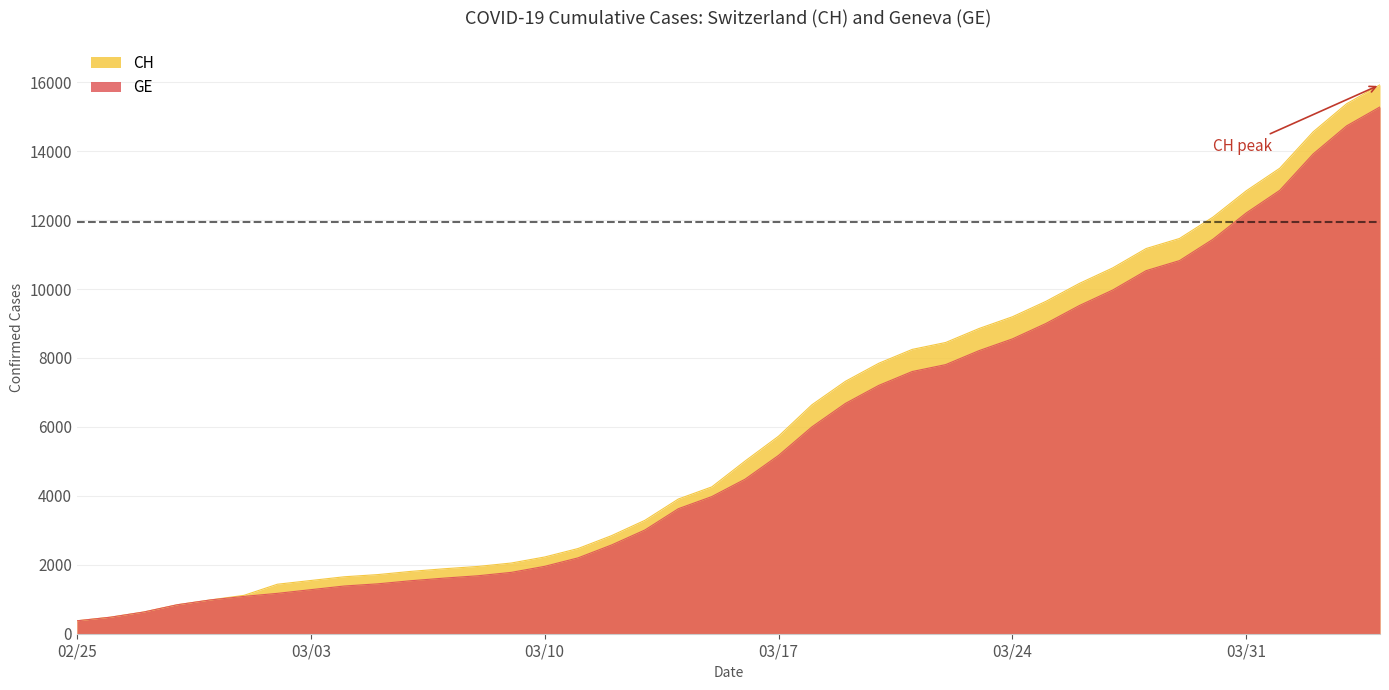

Which series has the largest range (max minus min)?

CH